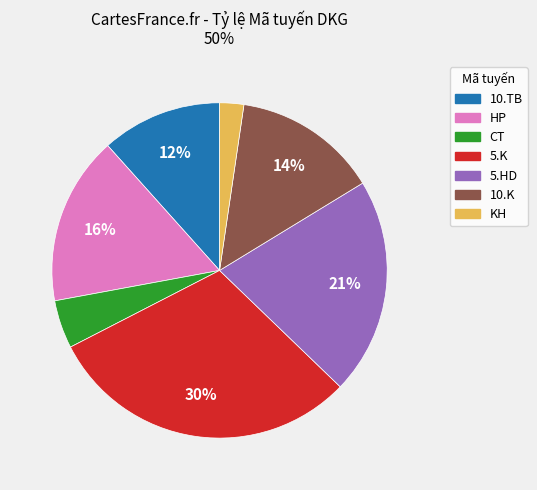

How many slices are in this pie chart?

7